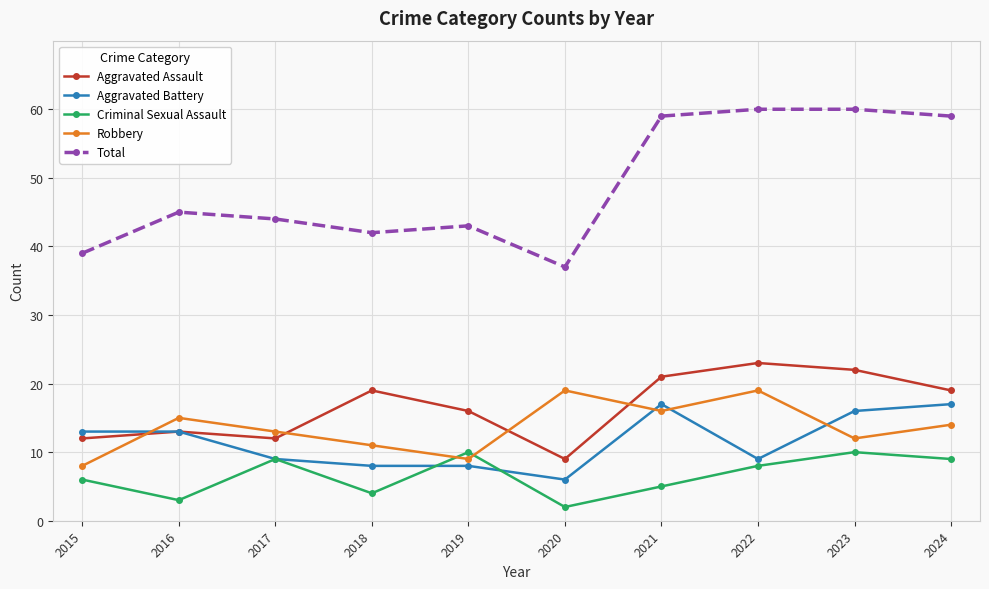

Reading left to right, what are all the values shown in this chart?

Aggravated Assault: 2015=12	2016=13	2017=12	2018=19	2019=16	2020=9	2021=21	2022=23	2023=22	2024=19
Aggravated Battery: 2015=13	2016=13	2017=9	2018=8	2019=8	2020=6	2021=17	2022=9	2023=16	2024=17
Criminal Sexual Assault: 2015=6	2016=3	2017=9	2018=4	2019=10	2020=2	2021=5	2022=8	2023=10	2024=9
Robbery: 2015=8	2016=15	2017=13	2018=11	2019=9	2020=19	2021=16	2022=19	2023=12	2024=14
Total: 2015=39	2016=45	2017=44	2018=42	2019=43	2020=37	2021=59	2022=60	2023=60	2024=59